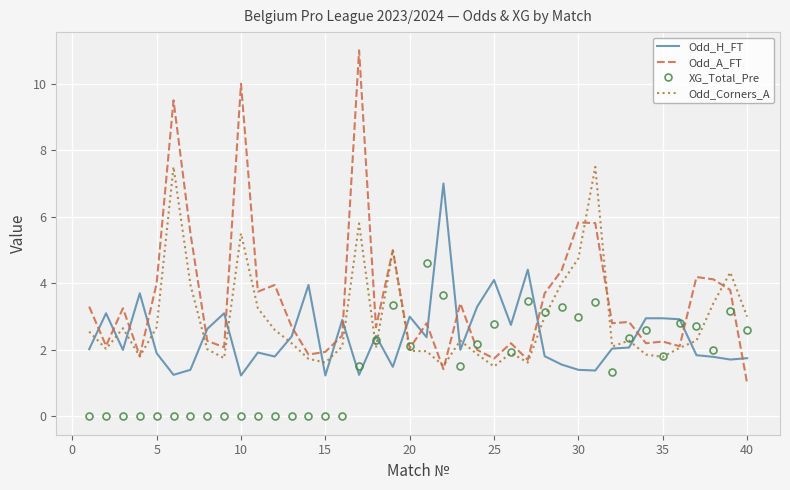

What is the sum of all Odd_A_FT values?

141.5